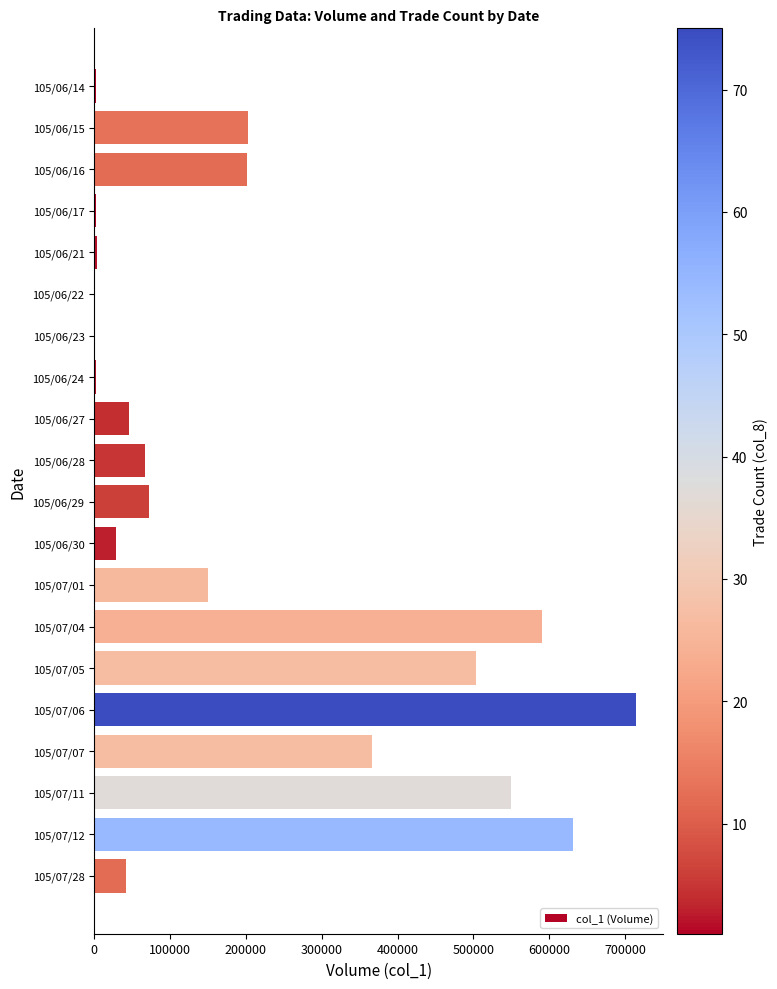

Which has a higher value, 105/06/27 or 105/07/01?

105/07/01